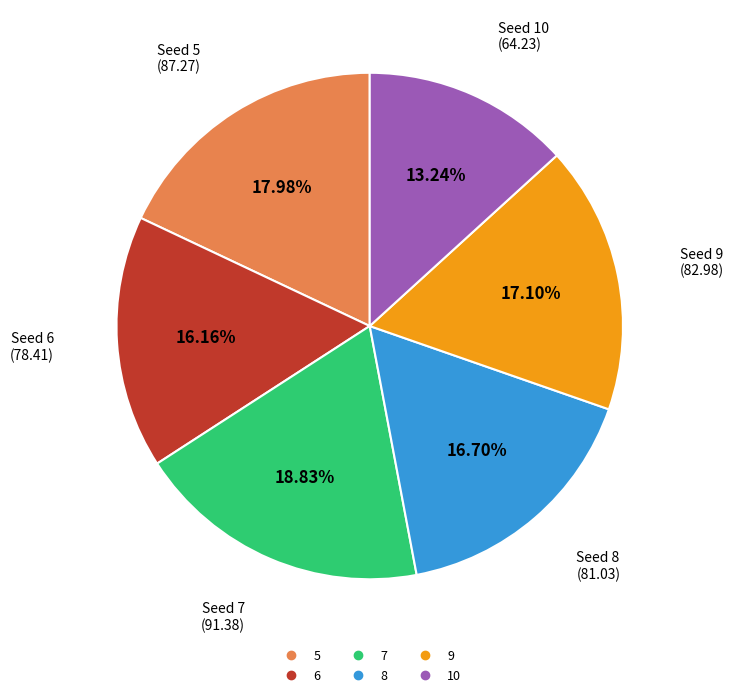

Between 6 and 7, which is larger?

7